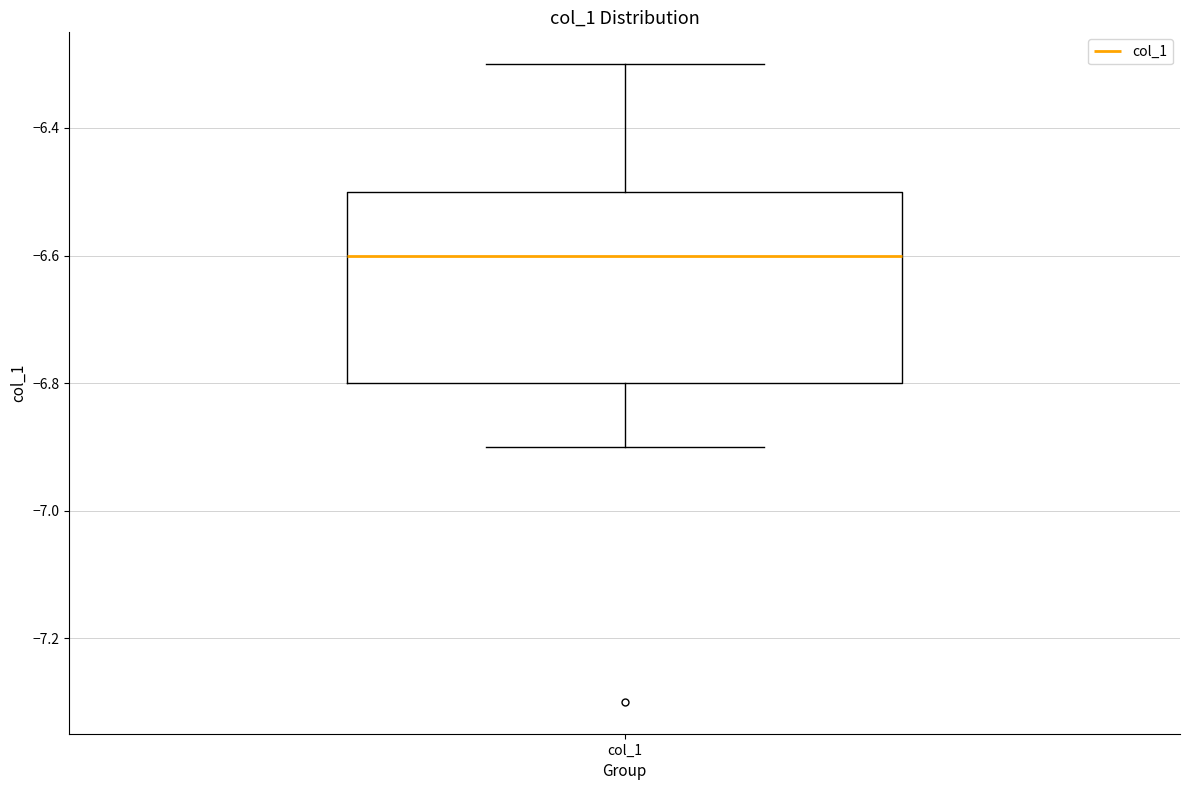

Read this box plot against the y-axis: the position of the median line, the range covered by the box, and the ends of both whiskers. The values are not printed on the chart, so give them approximately, as read against the axis.

median -6.6, box -6.8 to -6.5, whiskers -6.9 to -6.3